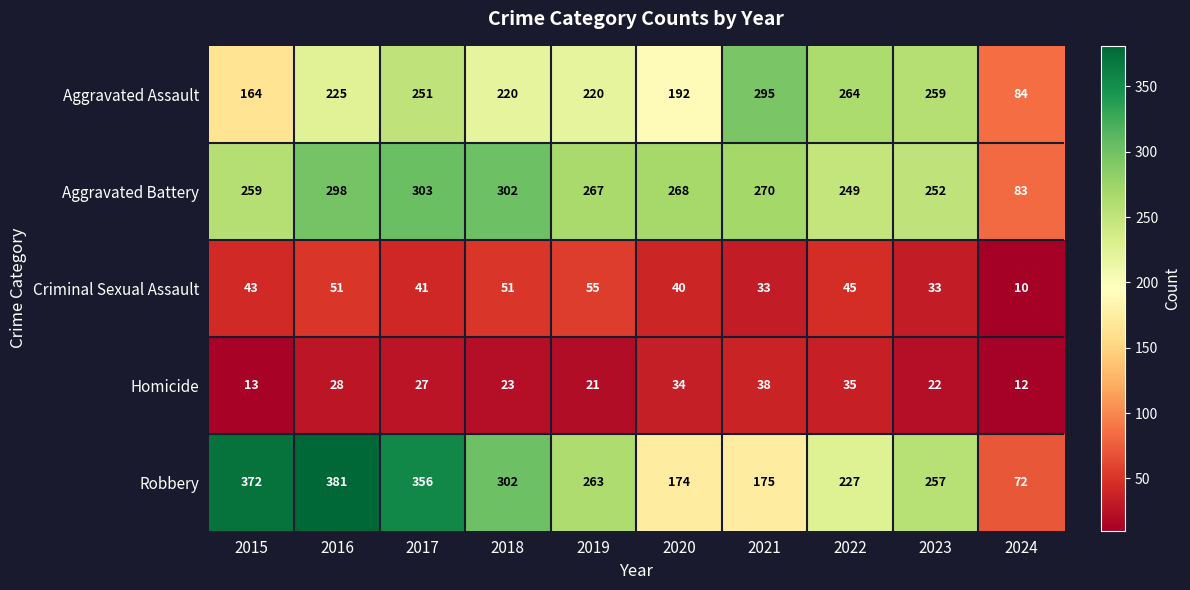

What is the sum of the Aggravated Battery values at 2022 and 2023?

501